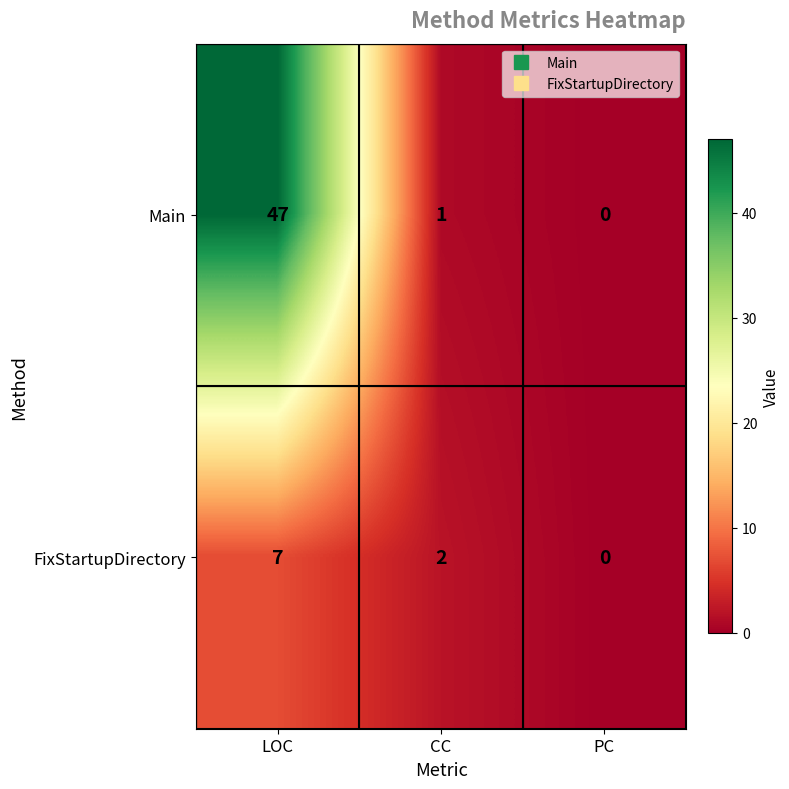

Which series has the widest spread of values?

Main